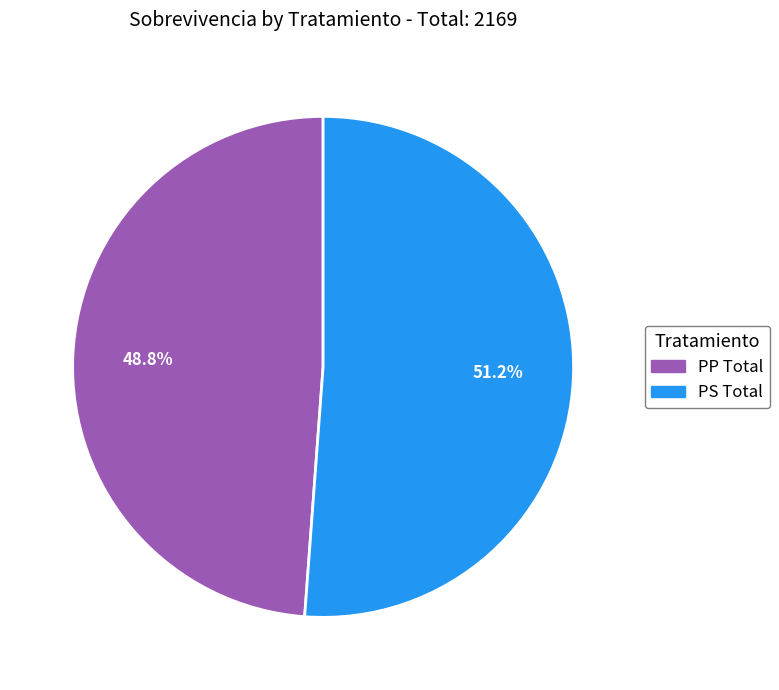

Which slice is the smallest?

PP Total